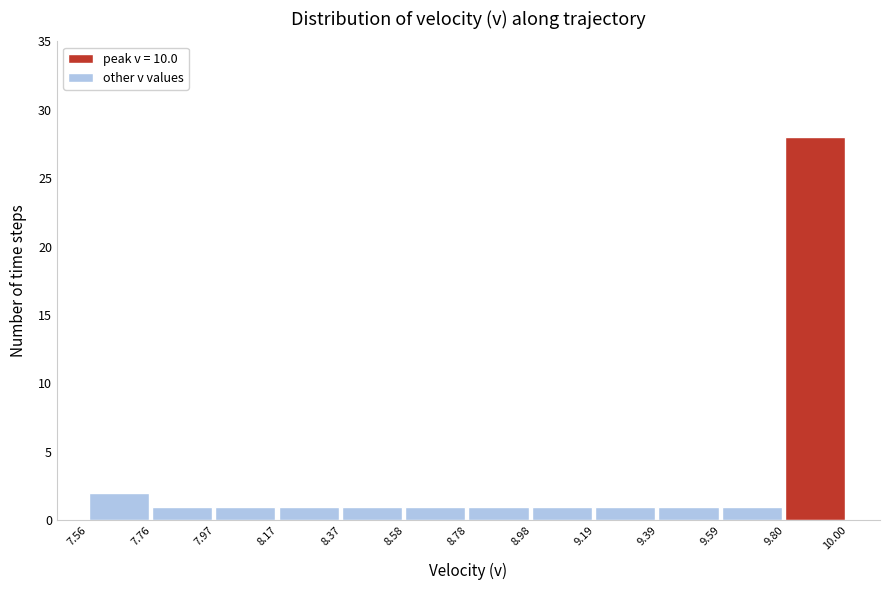

Reading left to right, transcribe this chart: for each bar, give the range it covers on the x-axis and its height. The values are not printed on the chart, so give them approximately, as read against the axis.

7.56 to 7.76: 2
7.76 to 7.97: 1
7.97 to 8.17: 1
8.17 to 8.37: 1
8.37 to 8.58: 1
8.58 to 8.78: 1
8.78 to 8.98: 1
8.98 to 9.19: 1
9.19 to 9.39: 1
9.39 to 9.59: 1
9.59 to 9.80: 1
9.80 to 10.00: 28